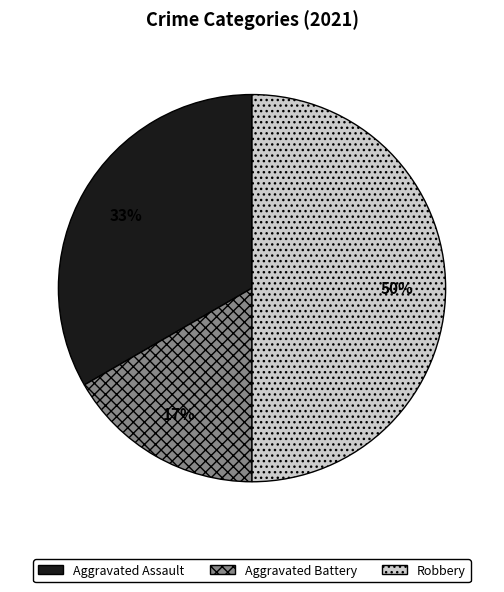

True or false: Robbery accounts for 50% of the total.

True